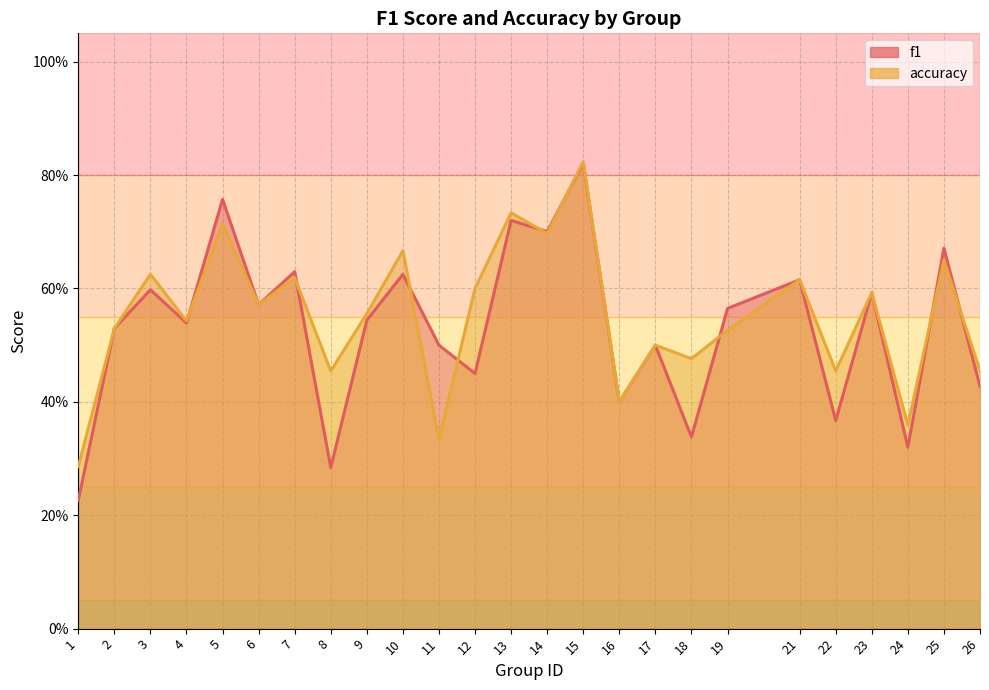

Does the chart display data point markers on the line(s)?

No